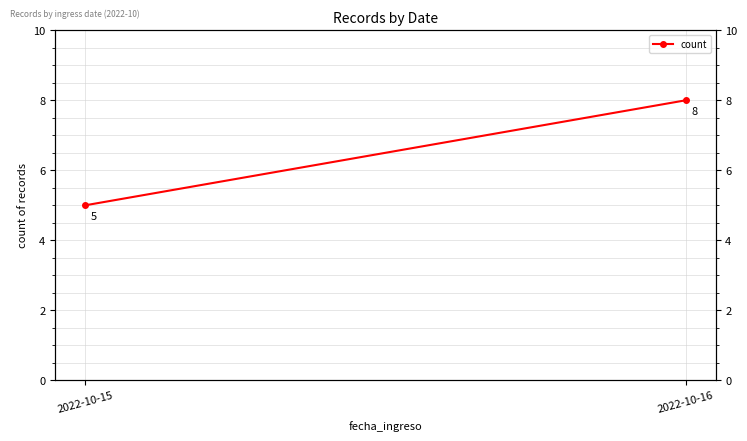

What is the smallest value displayed?

5